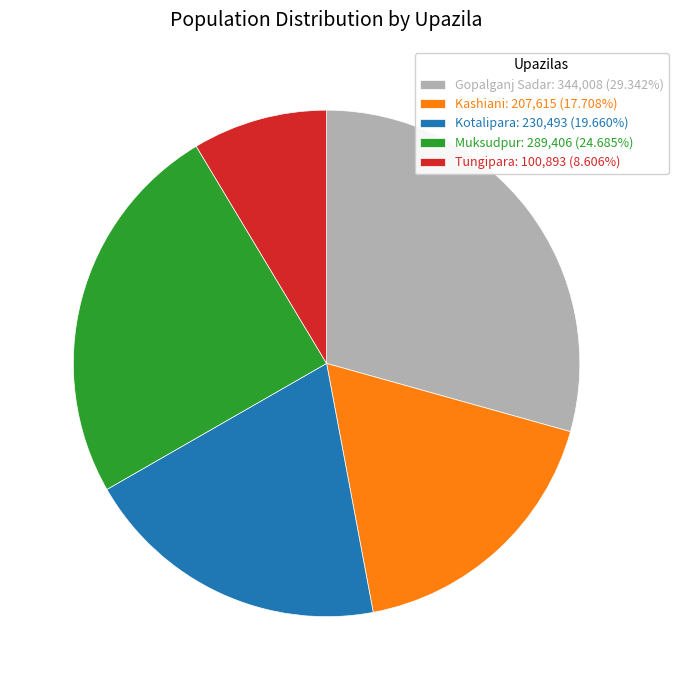

Which has a higher value, Tungipara or Gopalganj Sadar?

Gopalganj Sadar